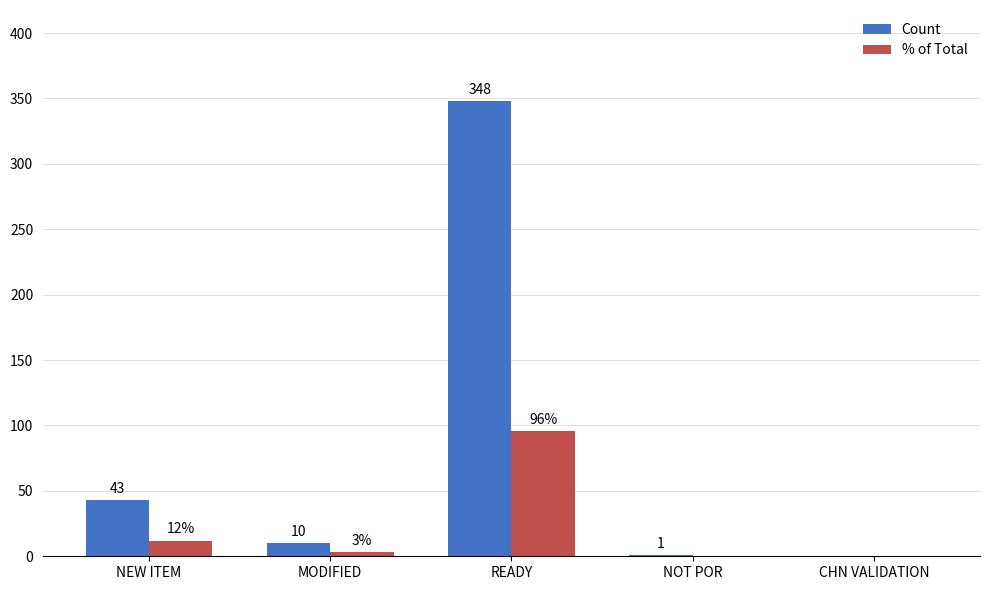

Is it true that Count equals 43 at NEW ITEM?

True